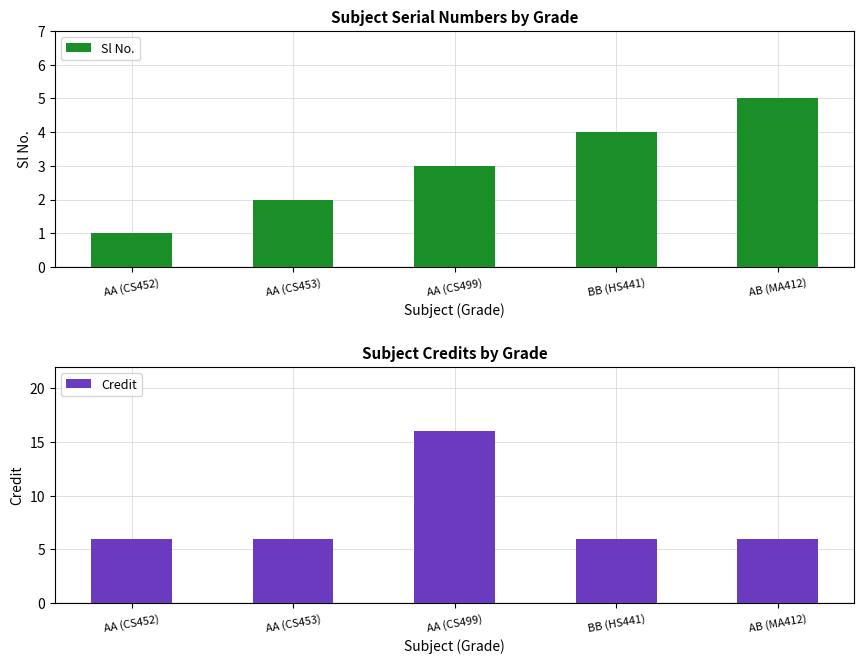

At which label does Sl No. first exceed 3?

BB (HS441)